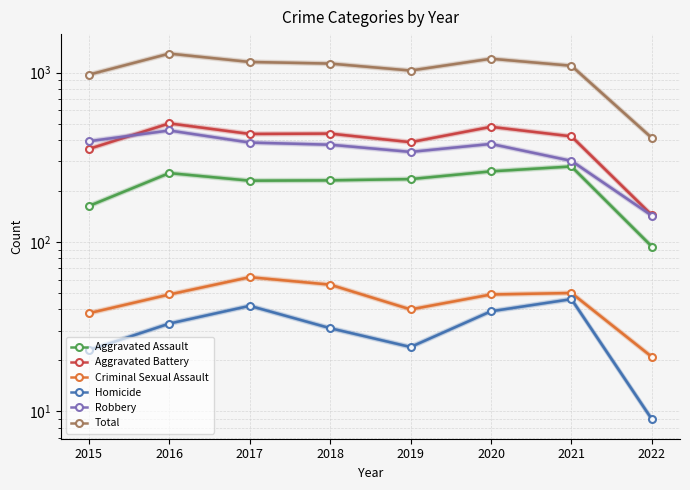

Where does the Robbery series first go above 379?

2015